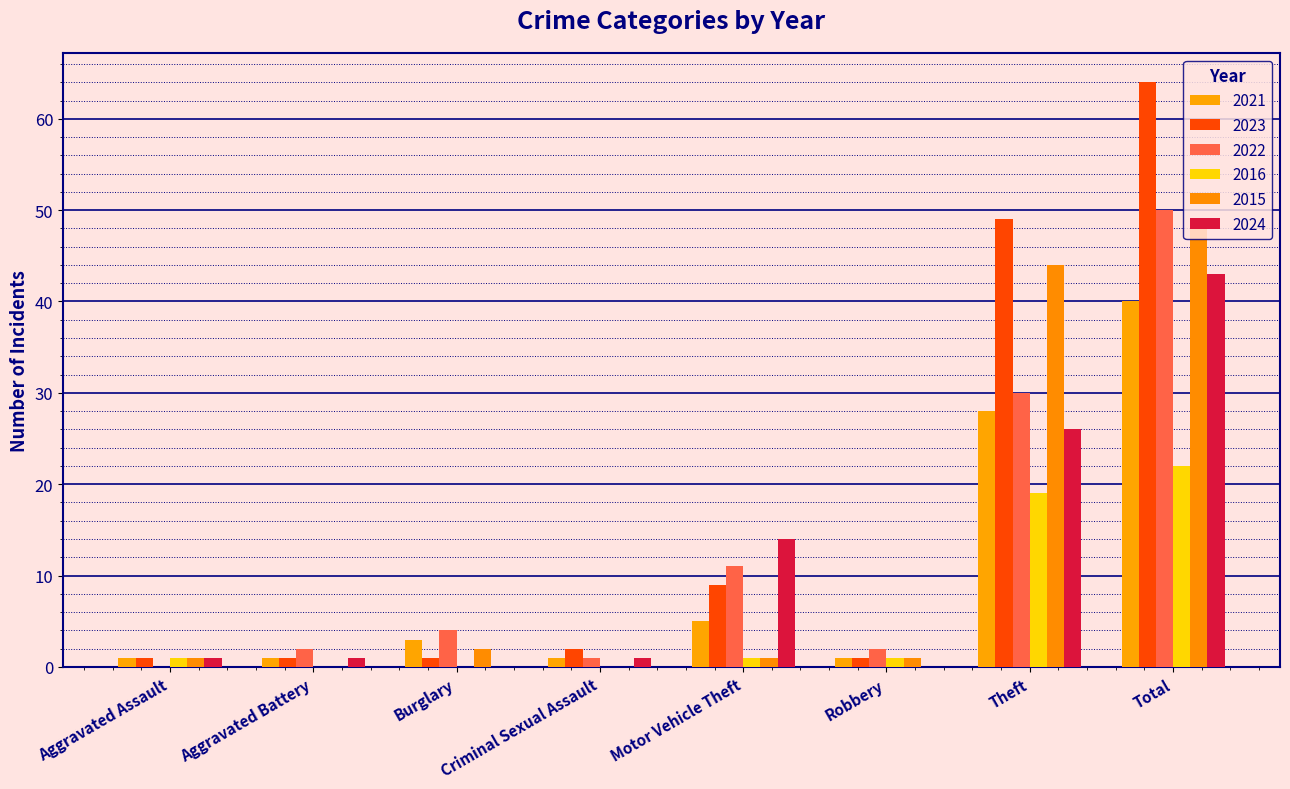

Does the chart contain stacked bars?

No